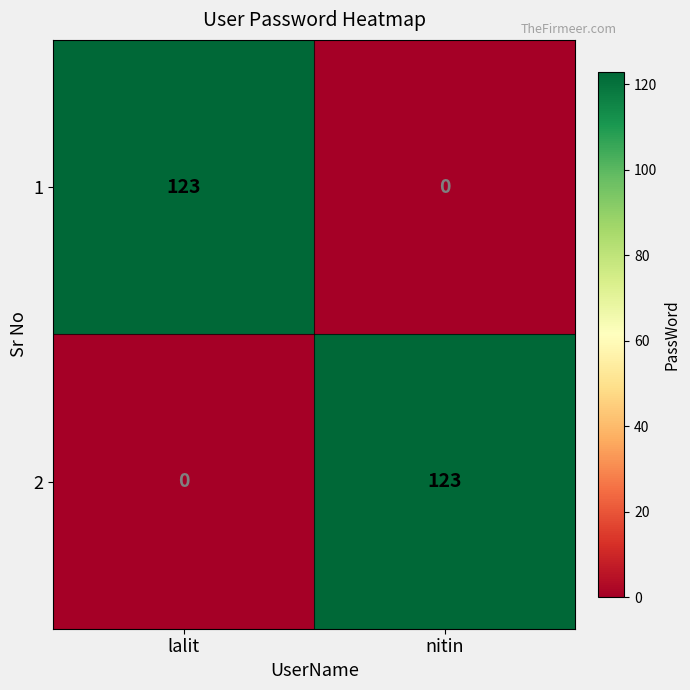

What is the difference between the maximum and minimum values in the 1 series?

123